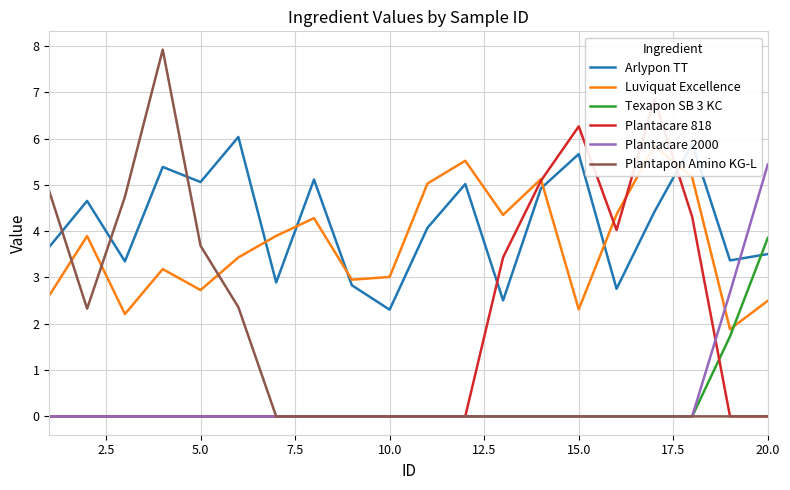

What is the difference between the second highest and minimum values in the Arlypon TT series?

3.6